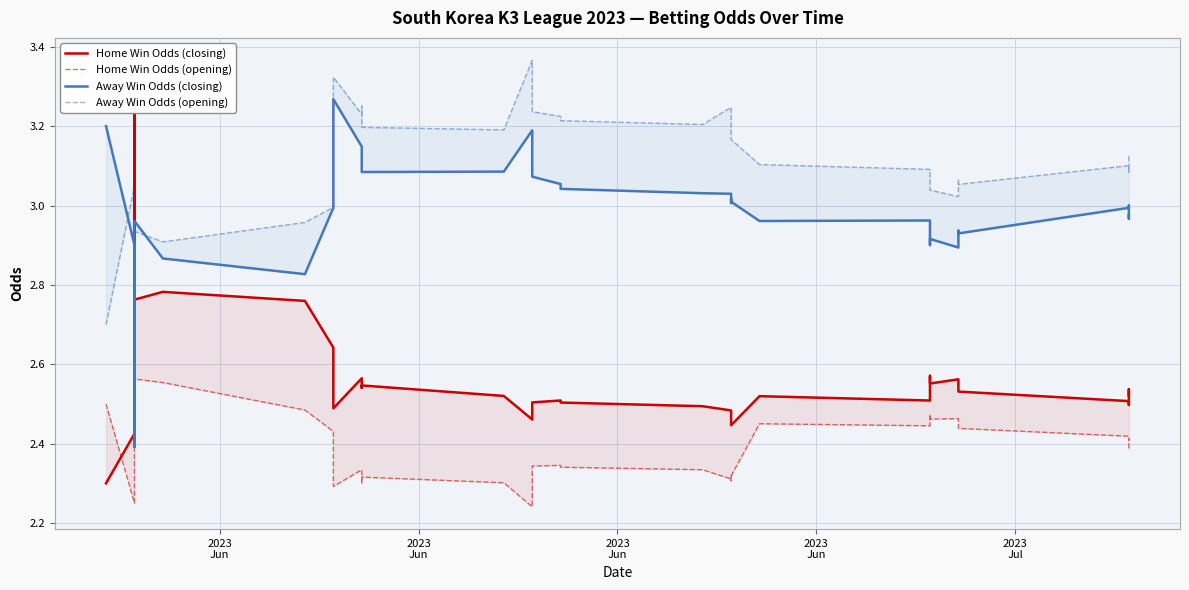

True or false: Home Win Odds (opening) has more than 1 points higher than both neighbors.

True